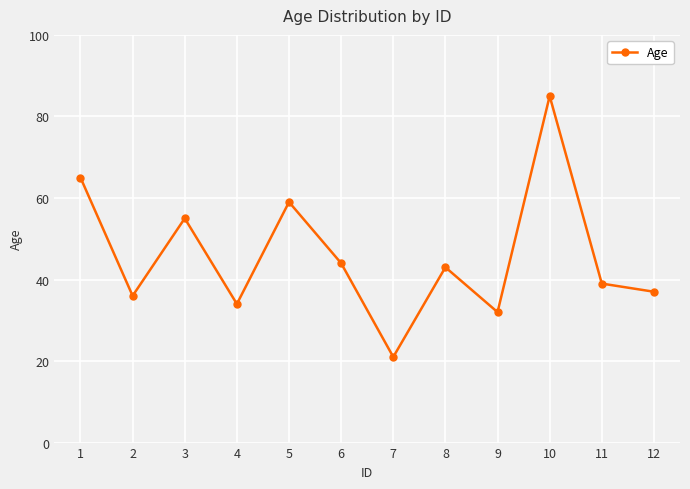

What is the average value?

46